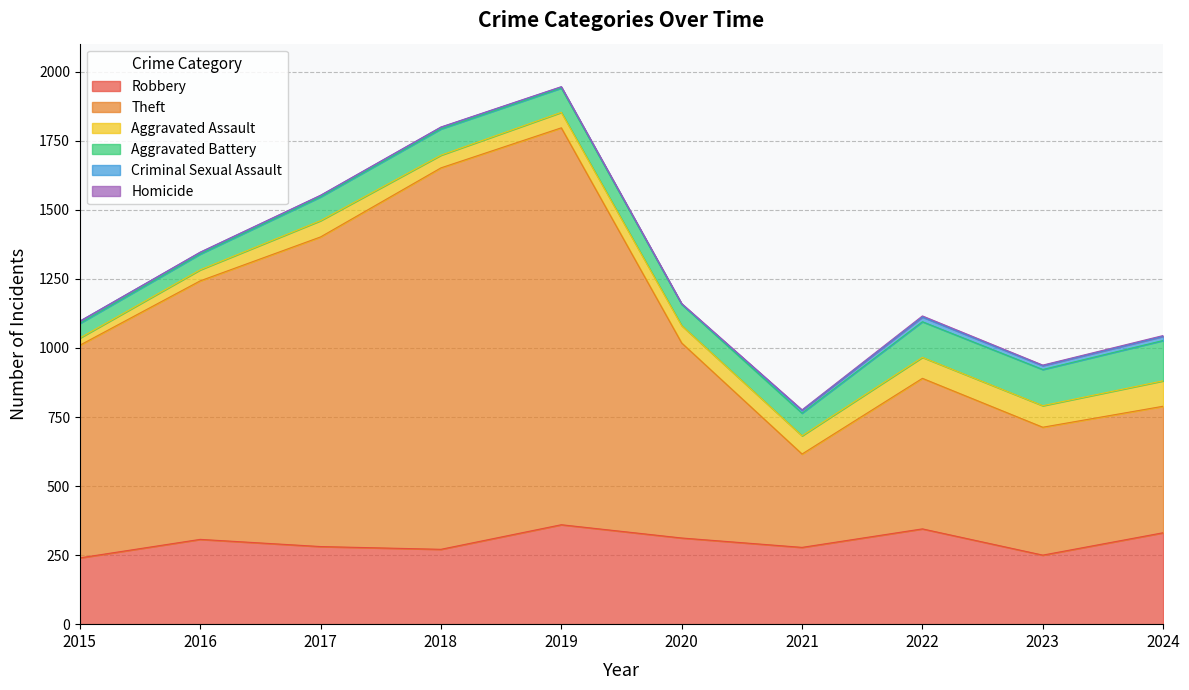

Reading left to right, extract all data points from this chart.

Robbery: 2015=240	2016=307	2017=281	2018=271	2019=360	2020=312	2021=278	2022=345	2023=250	2024=331
Theft: 2015=770	2016=936	2017=1121	2018=1381	2019=1437	2020=706	2021=338	2022=545	2023=463	2024=458
Aggravated Assault: 2015=26	2016=40	2017=59	2018=46	2019=56	2020=63	2021=66	2022=76	2023=78	2024=92
Aggravated Battery: 2015=53	2016=57	2017=86	2018=95	2019=88	2020=77	2021=82	2022=129	2023=131	2024=146
Criminal Sexual Assault: 2015=8	2016=6	2017=5	2018=6	2019=4	2020=1	2021=10	2022=17	2023=14	2024=15
Homicide: 2015=0	2016=1	2017=1	2018=1	2019=1	2020=2	2021=2	2022=4	2023=2	2024=3